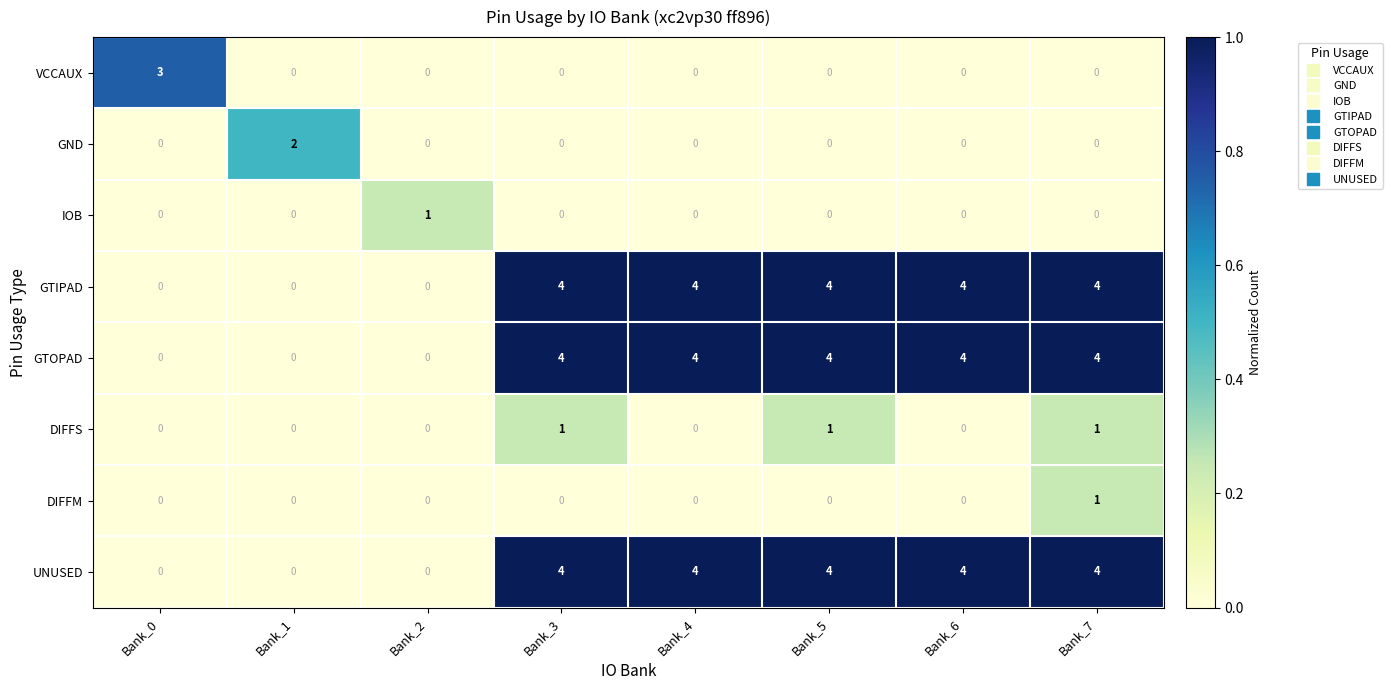

What is the sum of all DIFFS values?

3